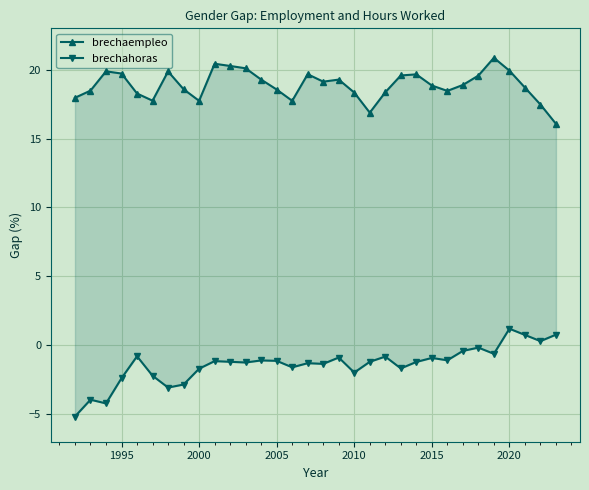

Is it true that brechahoras equals -3.7 at 1995?

False